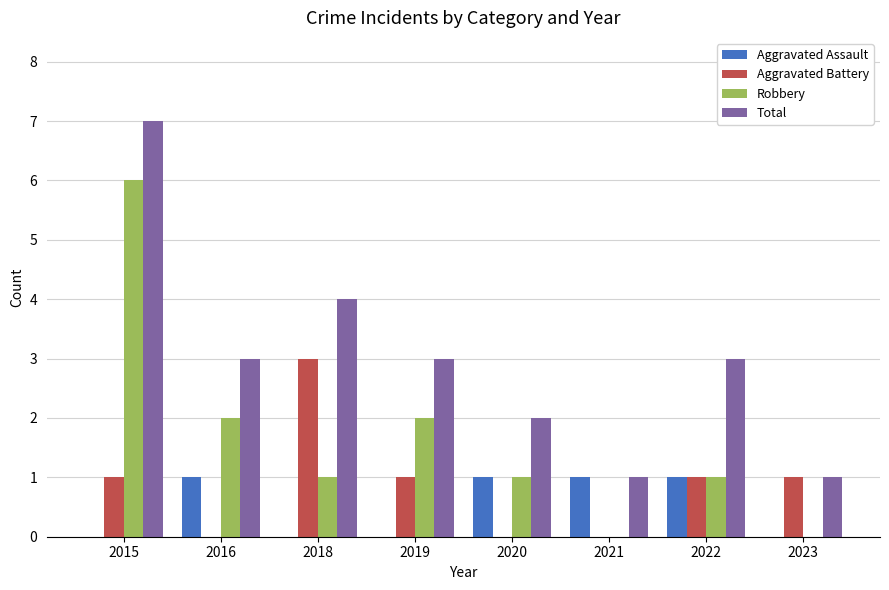

At which label does Robbery first exceed 1?

2015